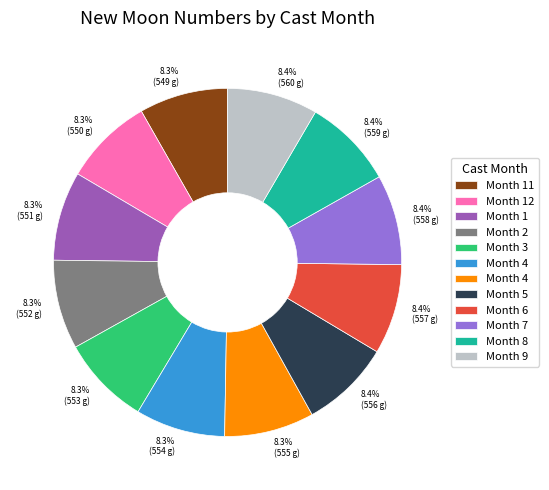

Count the number of slices in the pie.

12